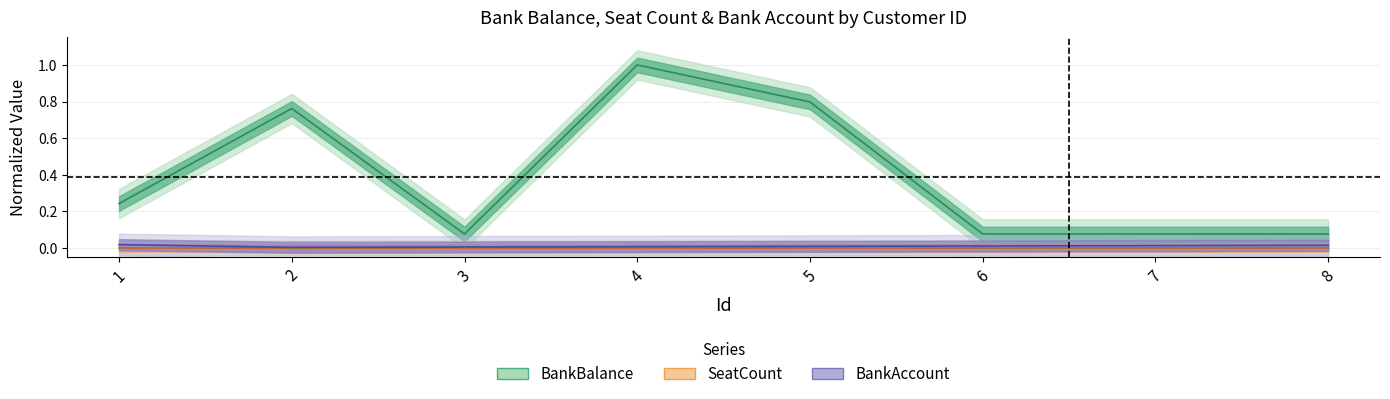

Which label corresponds to the largest value in the chart?

4